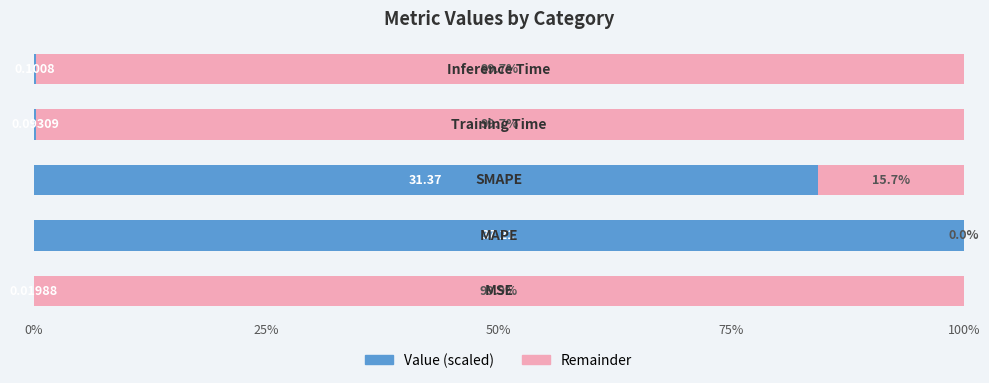

What is the difference between the maximum and second lowest values in the Value (scaled) series?

99.7